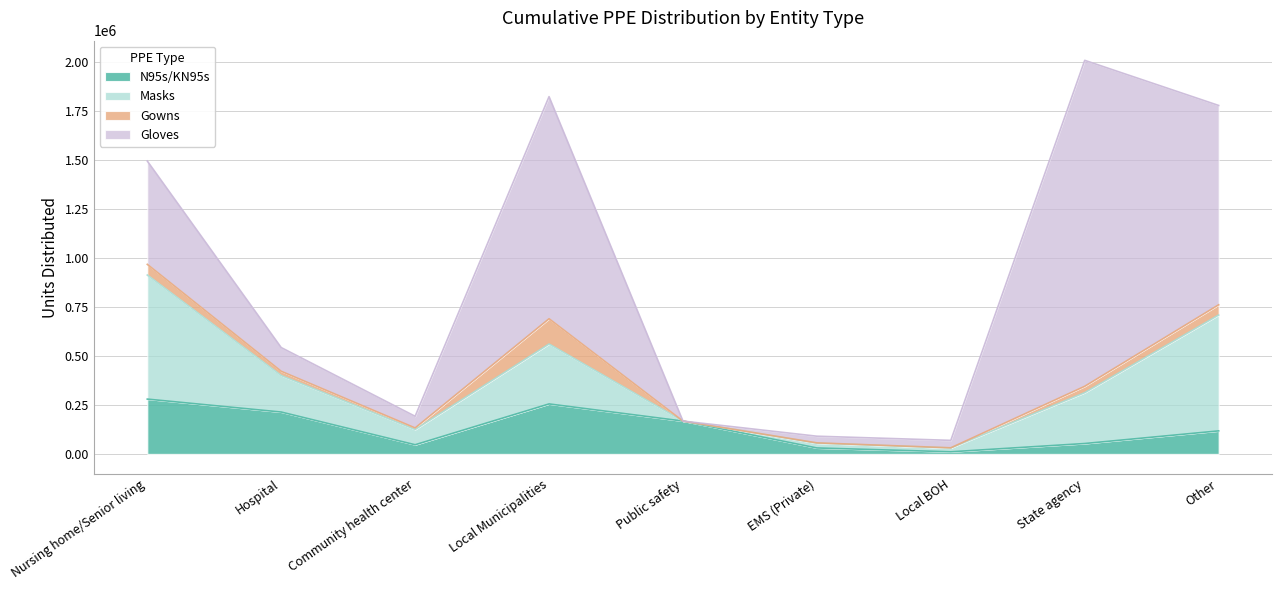

In Masks, how many points are lower than both neighbors (excluding endpoints)?

3